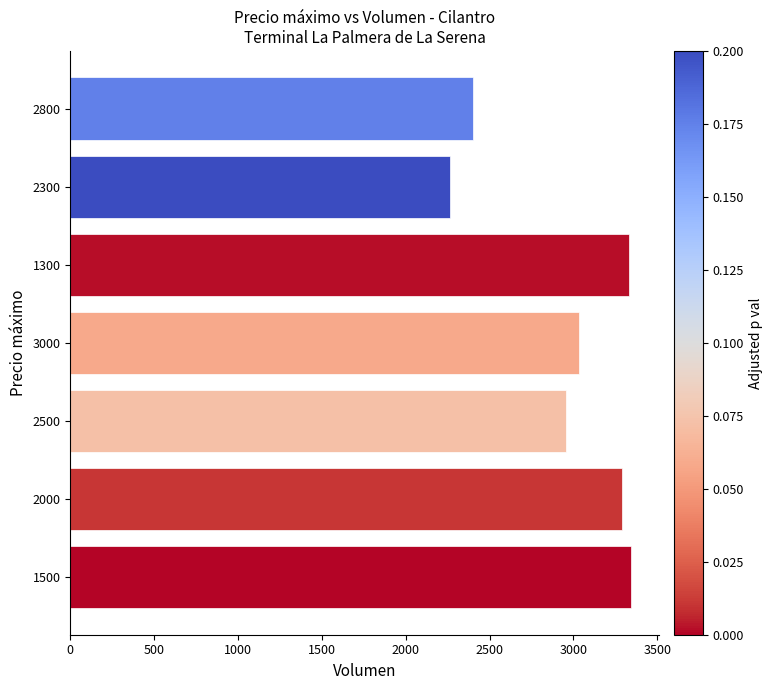

What is the change in value from 2000 to 2500?

-331